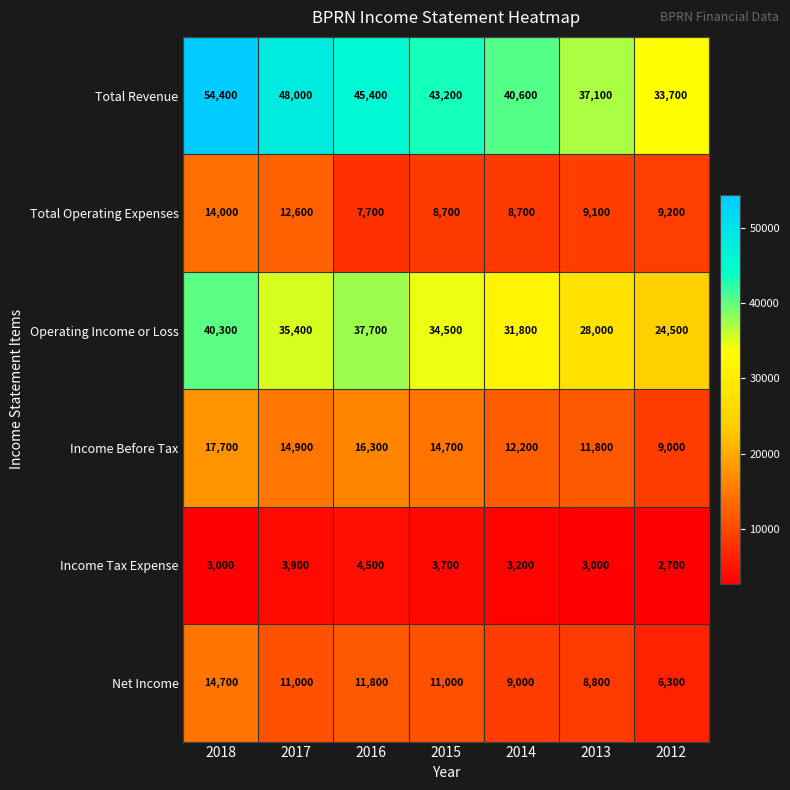

What is the total value across all series at 2015?

115800